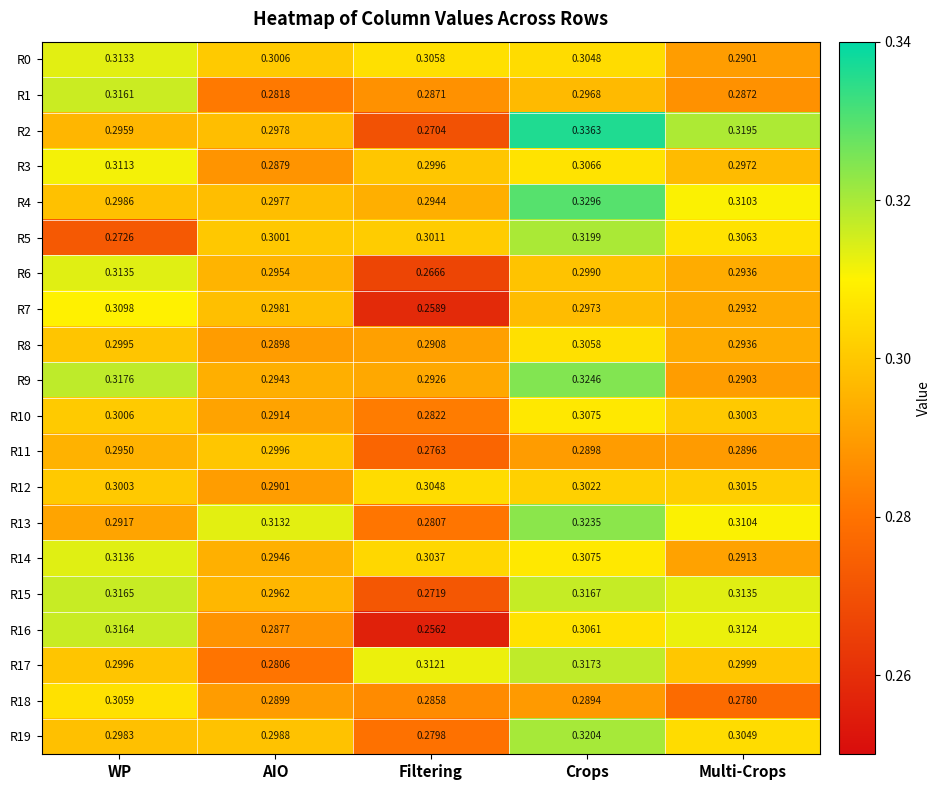

Where is R9 nearest to the value 0?

Multi-Crops